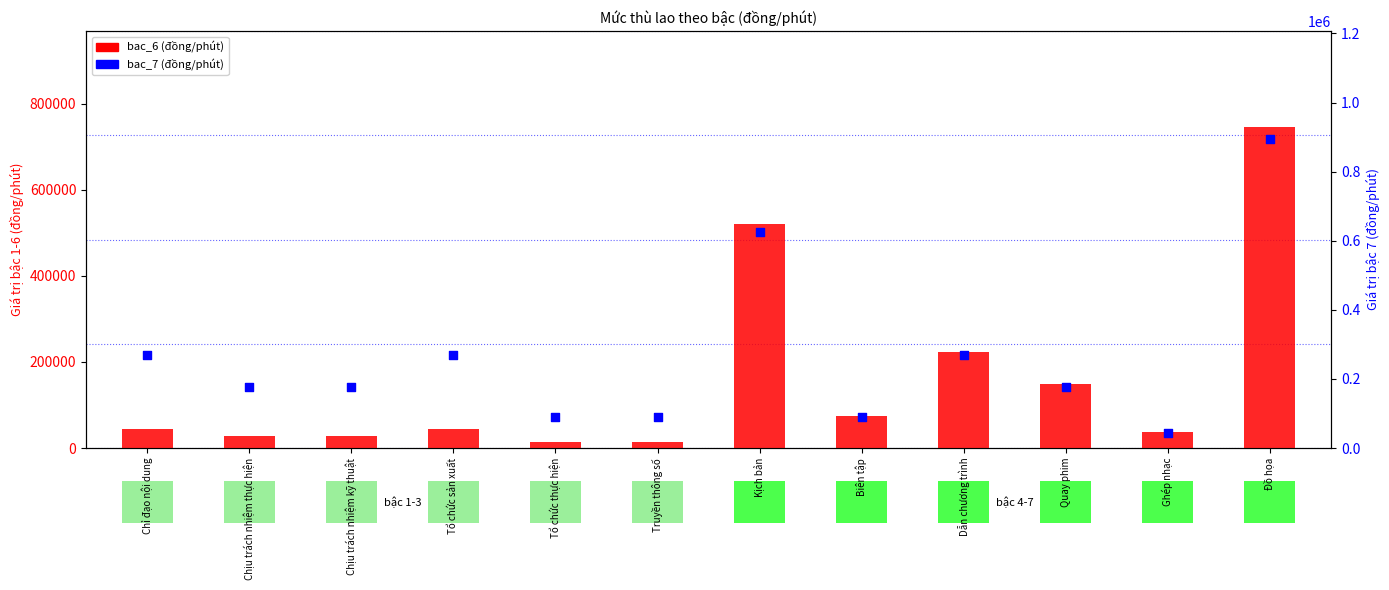

Which series reaches the maximum Y coordinate?

bac_7